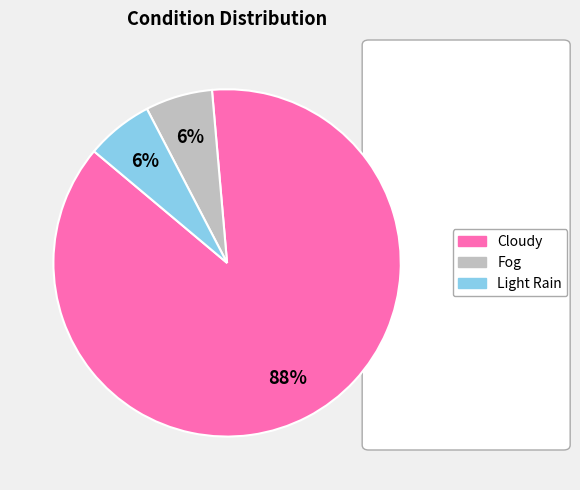

How many slices are in this pie chart?

3